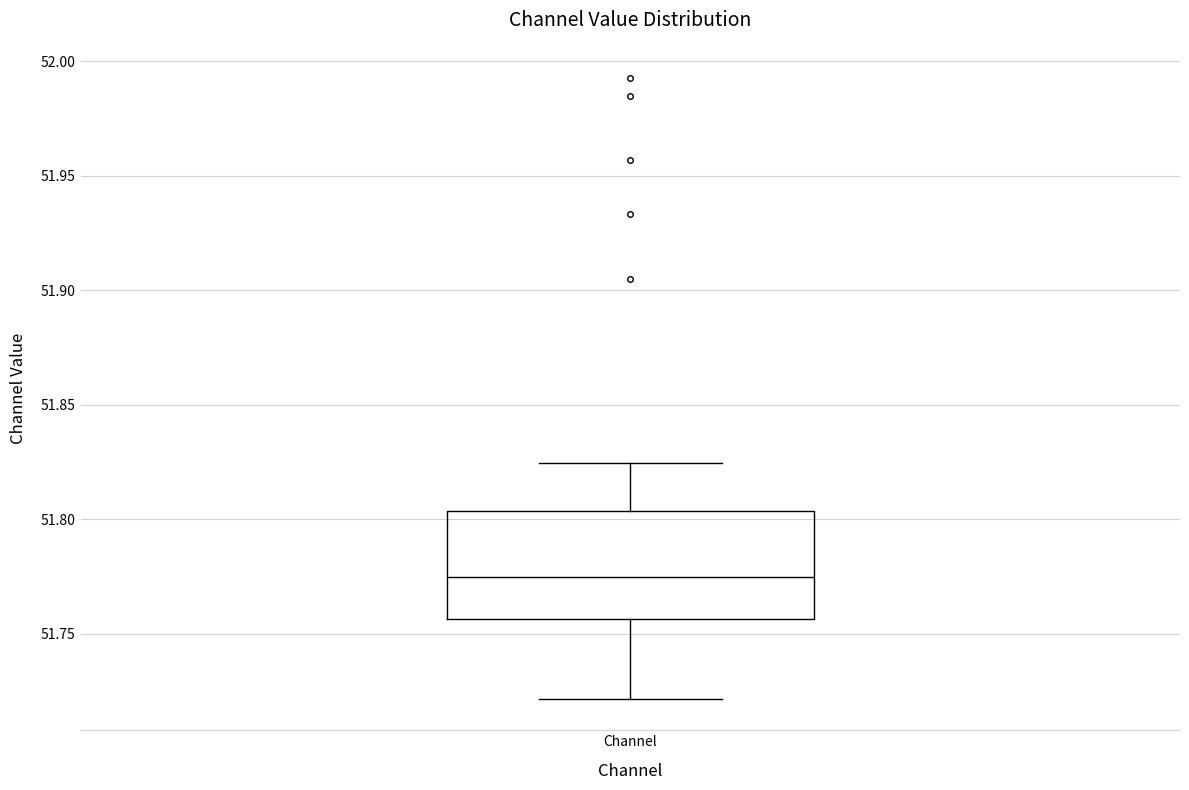

Transcribe this box plot: give where the median line is, the range the box spans, and where the two whiskers end, as read against the y-axis. The values are not printed on the chart, so give them approximately, as read against the axis.

median 51.775, box 51.755 to 51.805, whiskers 51.720 to 51.825